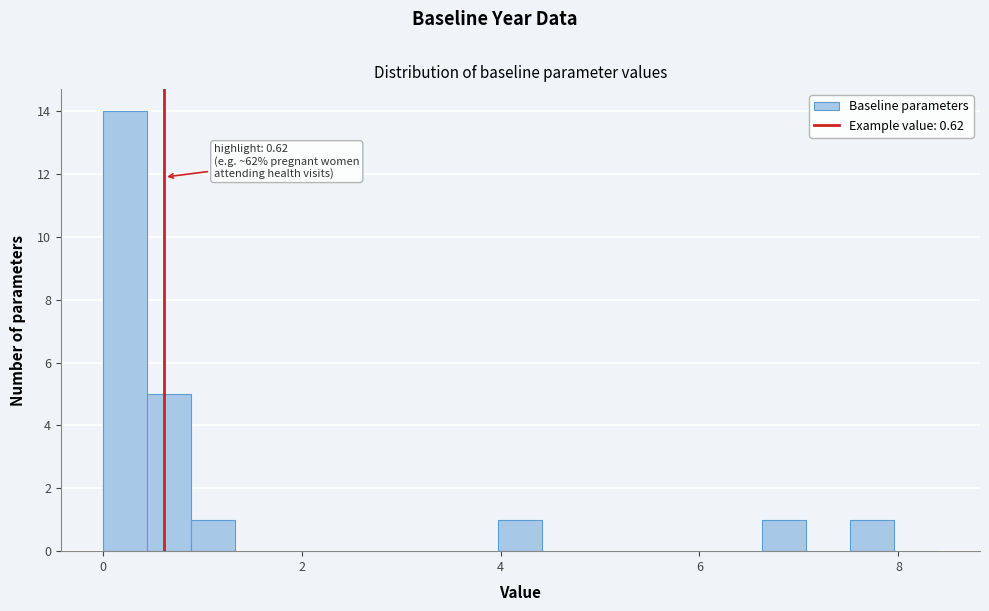

Around what value on the x-axis is the tallest bar? Give the approximate position of its centre, as read against the axis.

0.2